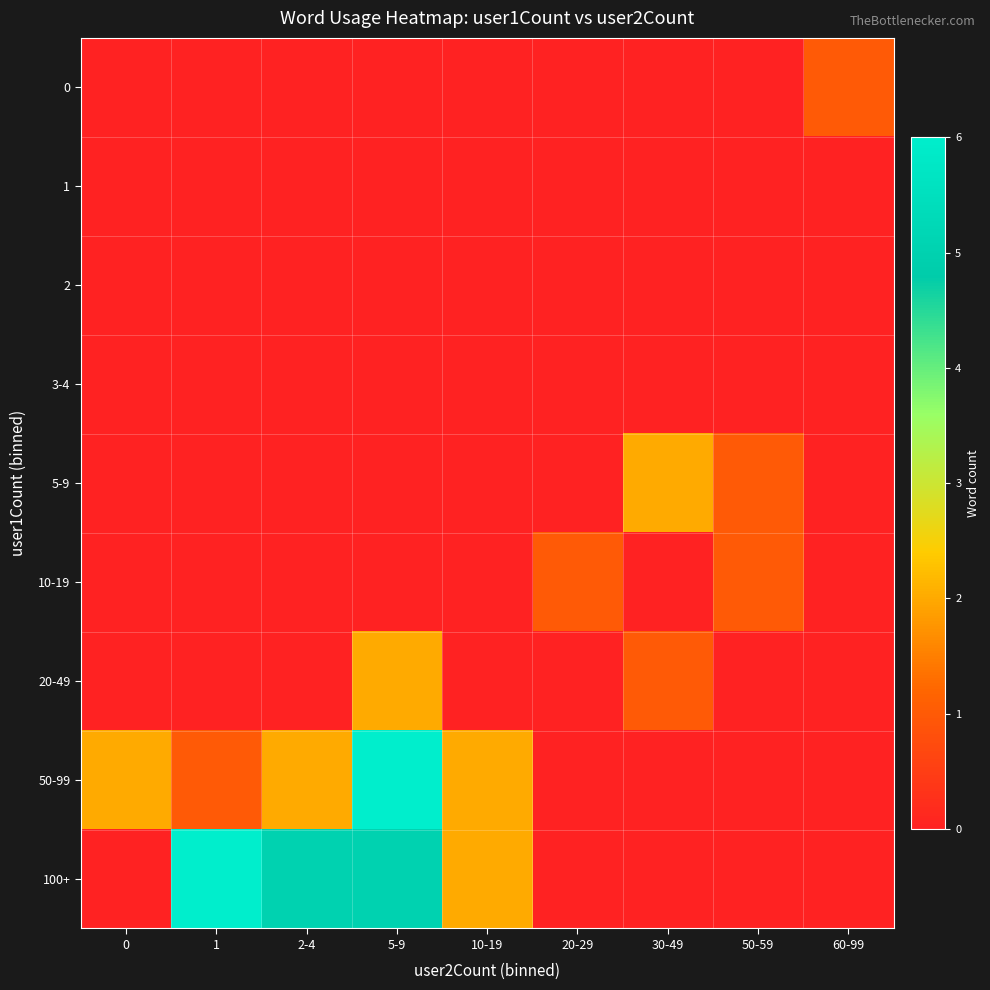

Reading left to right, list all the values displayed in this chart.

0: 0=0	1=0	2-4=0	5-9=0	10-19=0	20-29=0	30-49=0	50-59=0	60-99=1
1: 0=0	1=0	2-4=0	5-9=0	10-19=0	20-29=0	30-49=0	50-59=0	60-99=0
2: 0=0	1=0	2-4=0	5-9=0	10-19=0	20-29=0	30-49=0	50-59=0	60-99=0
3-4: 0=0	1=0	2-4=0	5-9=0	10-19=0	20-29=0	30-49=0	50-59=0	60-99=0
5-9: 0=0	1=0	2-4=0	5-9=0	10-19=0	20-29=0	30-49=2	50-59=1	60-99=0
10-19: 0=0	1=0	2-4=0	5-9=0	10-19=0	20-29=1	30-49=0	50-59=1	60-99=0
20-49: 0=0	1=0	2-4=0	5-9=2	10-19=0	20-29=0	30-49=1	50-59=0	60-99=0
50-99: 0=2	1=1	2-4=2	5-9=6	10-19=2	20-29=0	30-49=0	50-59=0	60-99=0
100+: 0=0	1=6	2-4=5	5-9=5	10-19=2	20-29=0	30-49=0	50-59=0	60-99=0